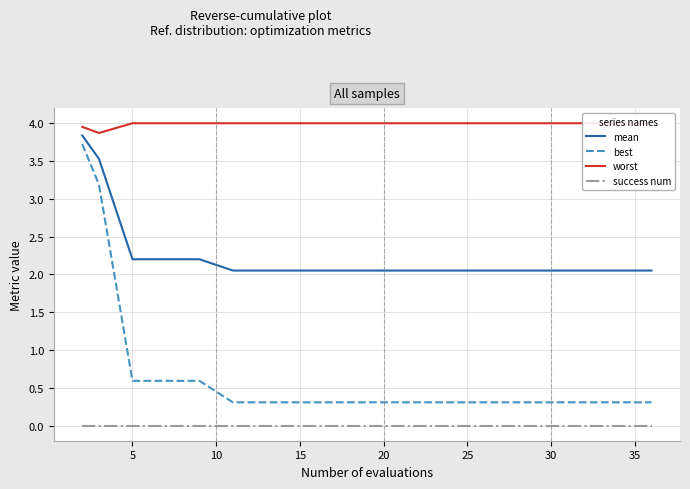

What is the maximum value for mean?

3.8